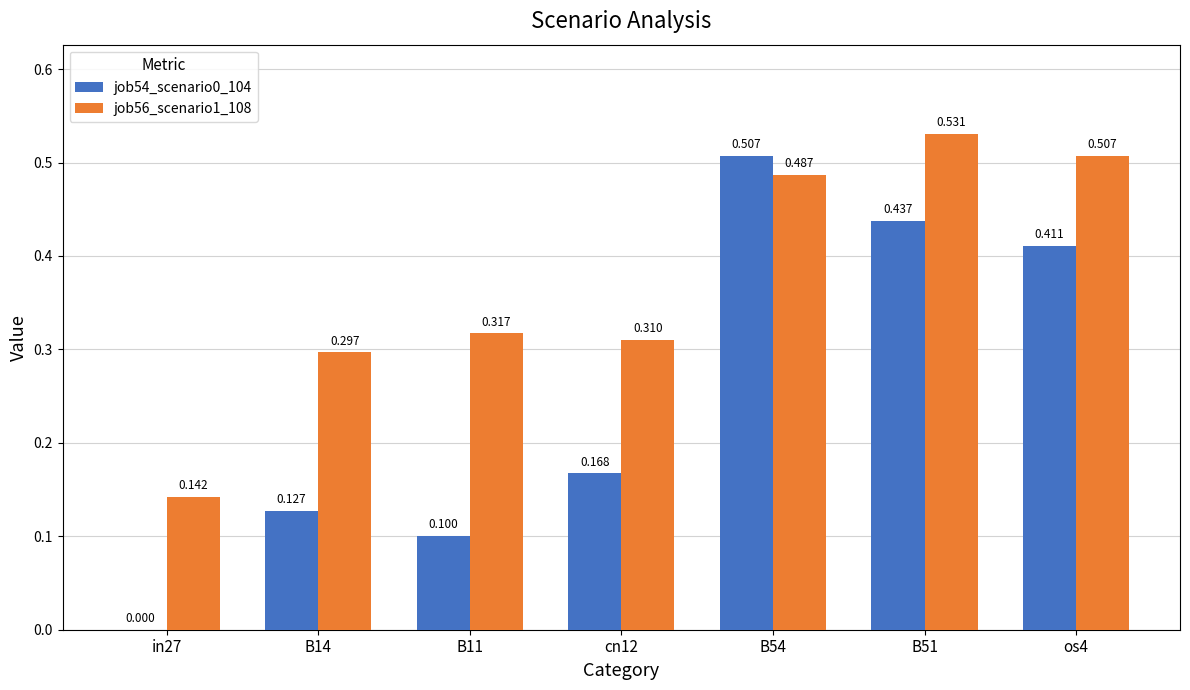

How many distinct data groups are displayed?

2